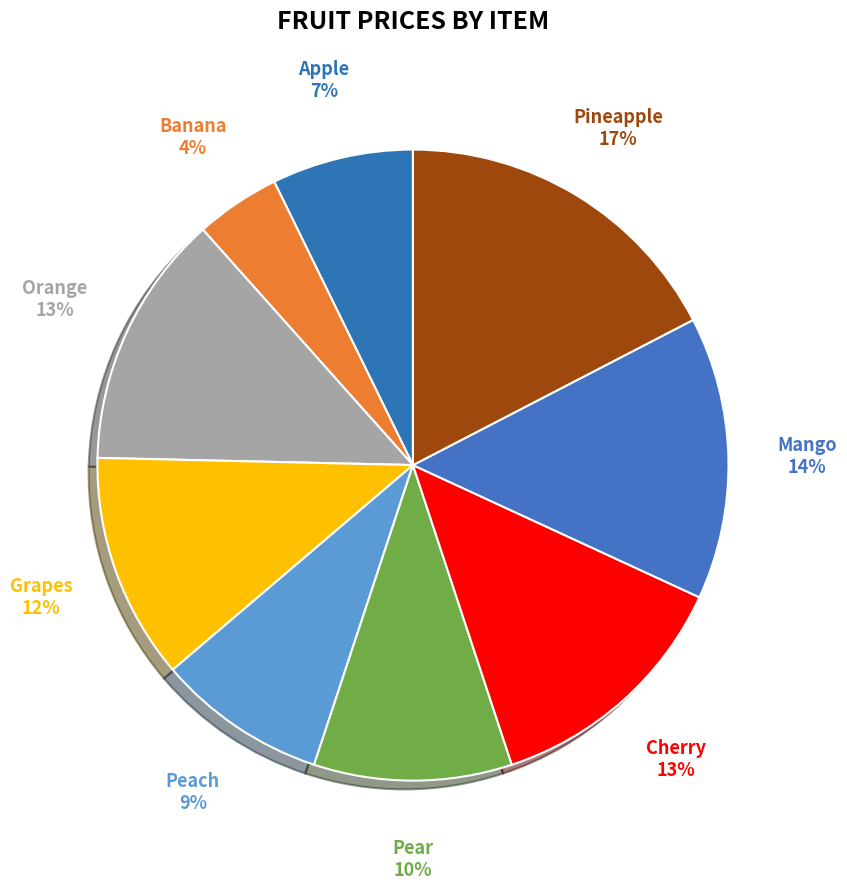

Does Mango account for over 50% of the chart?

No